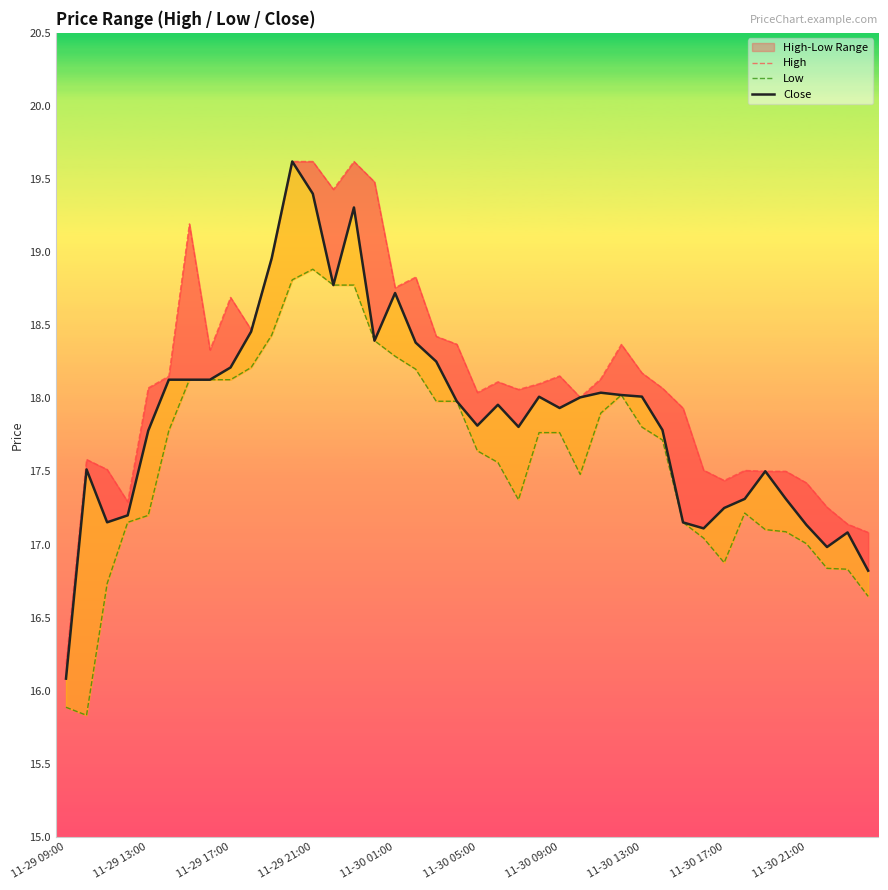

The value of High at 39 is 29.9. True or false?

False